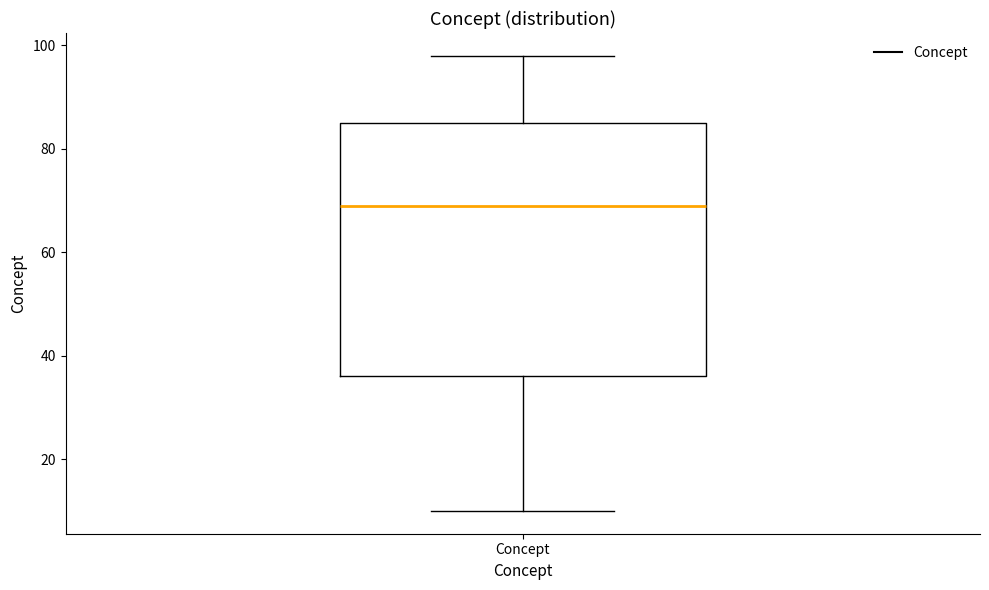

Transcribe this box plot: give where the median line is, the range the box spans, and where the two whiskers end, as read against the y-axis. The values are not printed on the chart, so give them approximately, as read against the axis.

median 70, box 36 to 86, whiskers 10 to 98